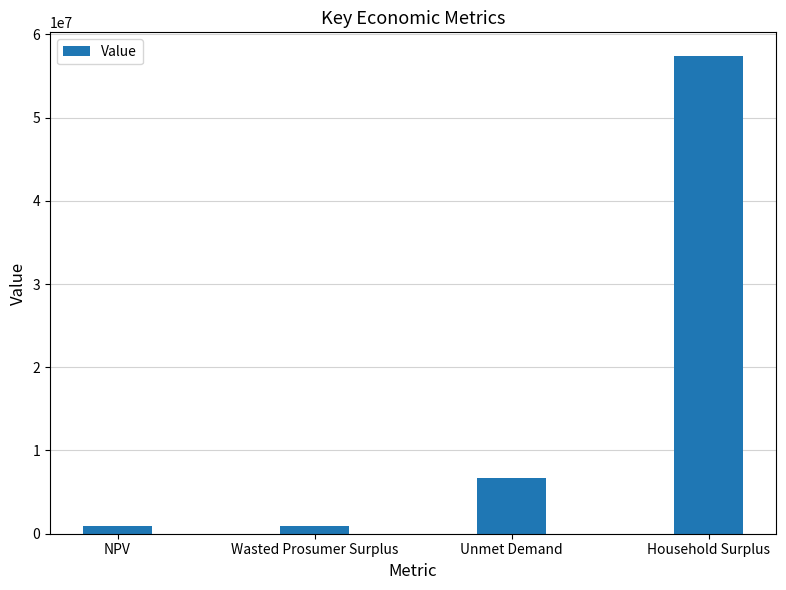

Are the bars grouped side by side (vs. stacked)?

No